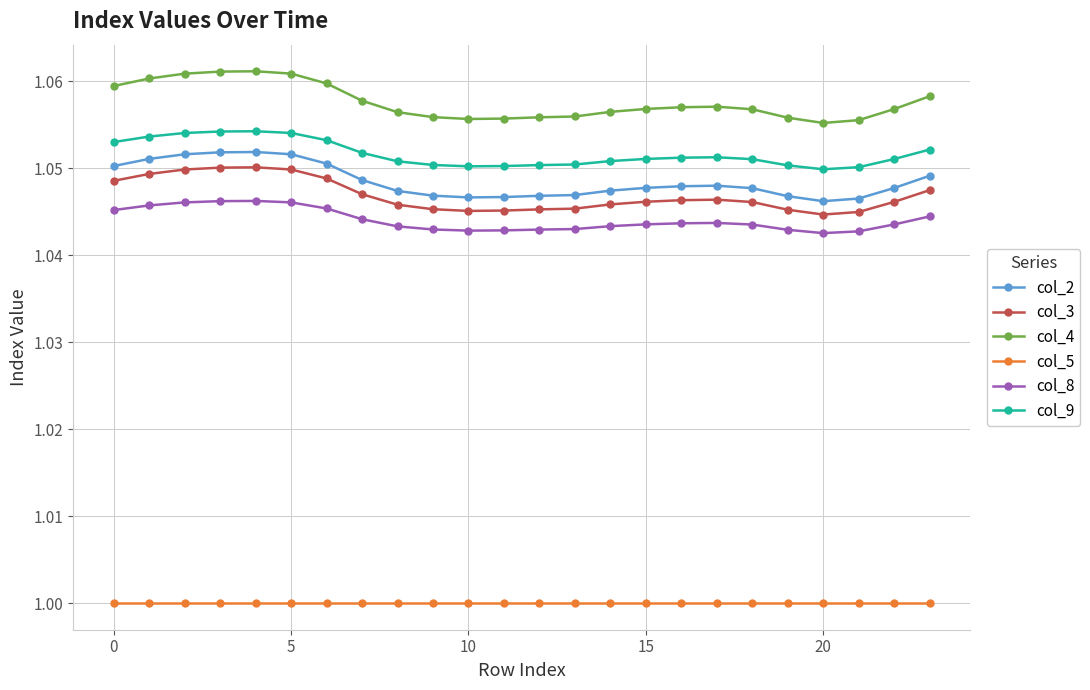

True or false: col_8 has more than 1 points higher than both neighbors.

True